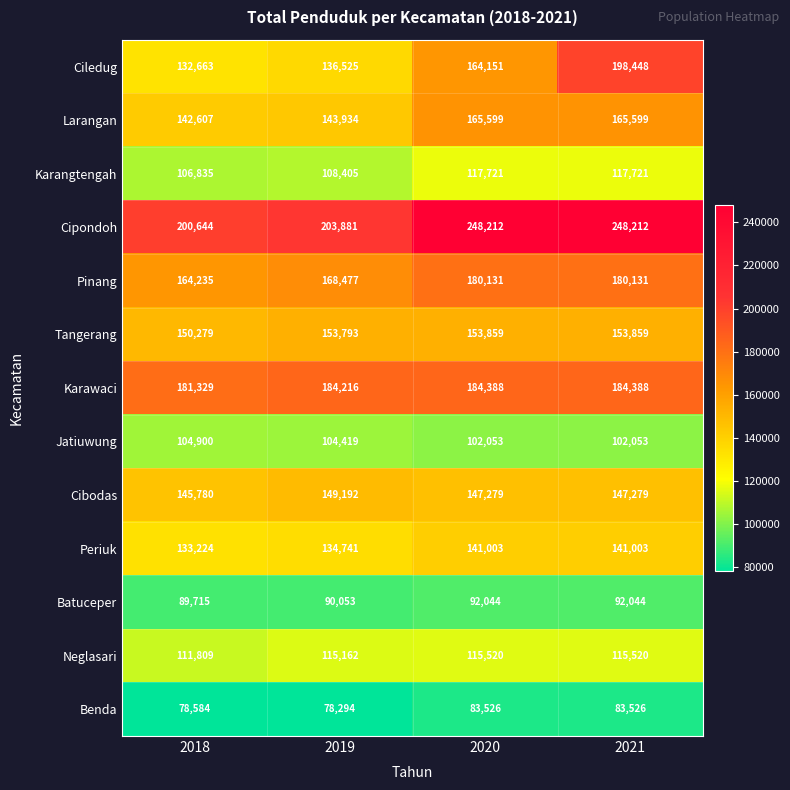

Rank the series by their maximum value, from highest to lowest.

Cipondoh, Ciledug, Karawaci, Pinang, Larangan, Tangerang, Cibodas, Periuk, Karangtengah, Neglasari, Jatiuwung, Batuceper, Benda